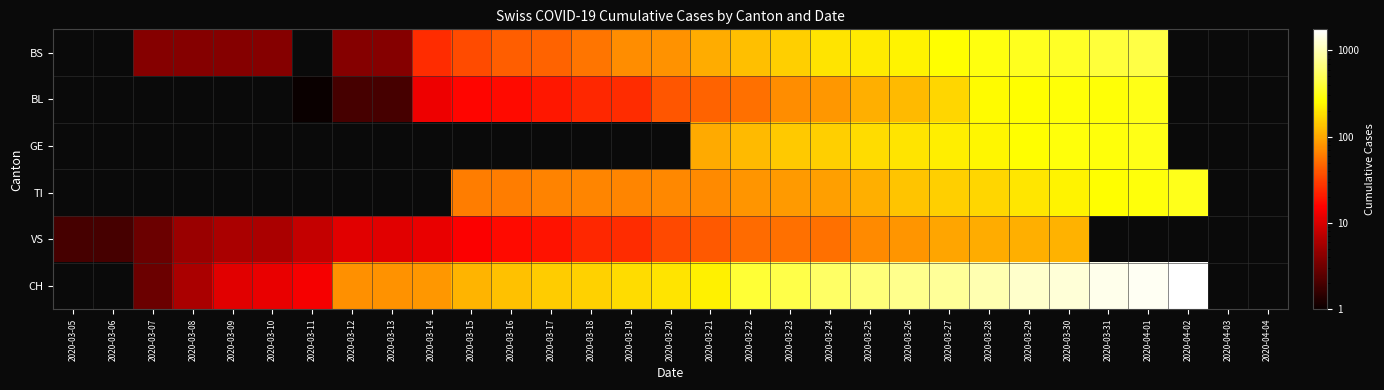

What is the difference between the highest and lowest values at 2020-03-07?

1.0